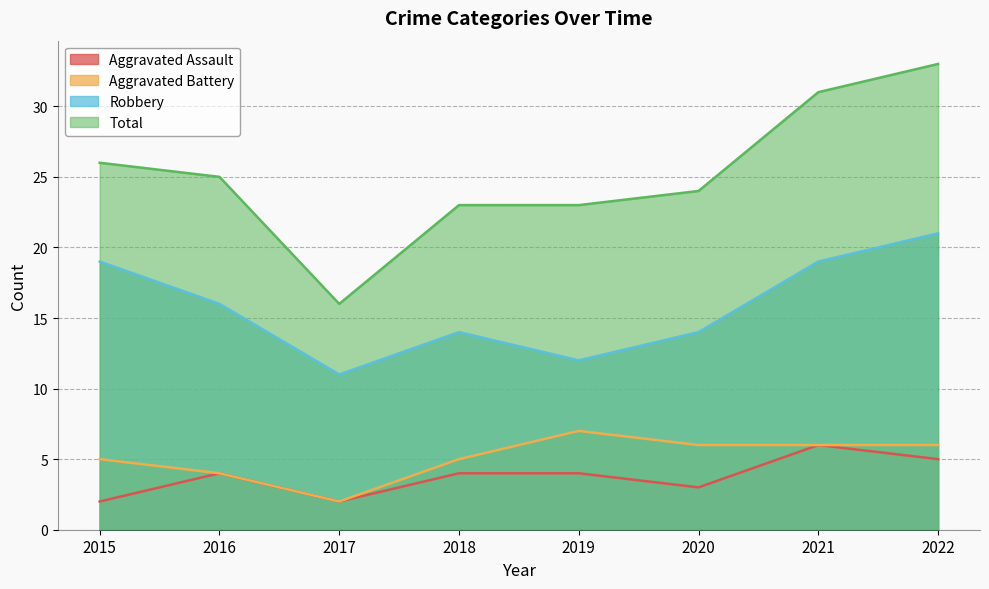

At which category does Aggravated Battery reach its first local valley?

2017